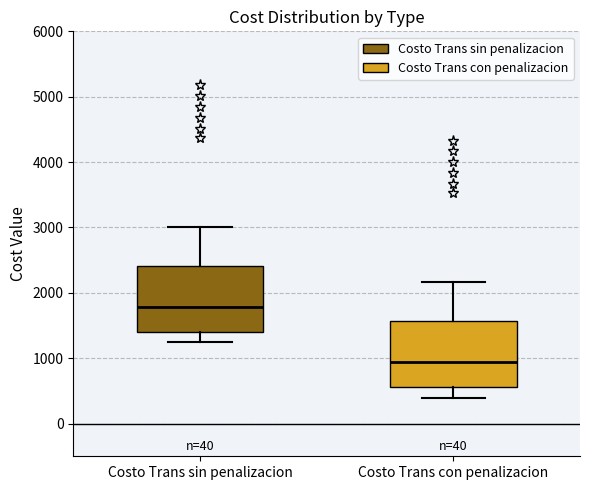

Which box's median line is the highest?

Costo Trans sin penalizacion